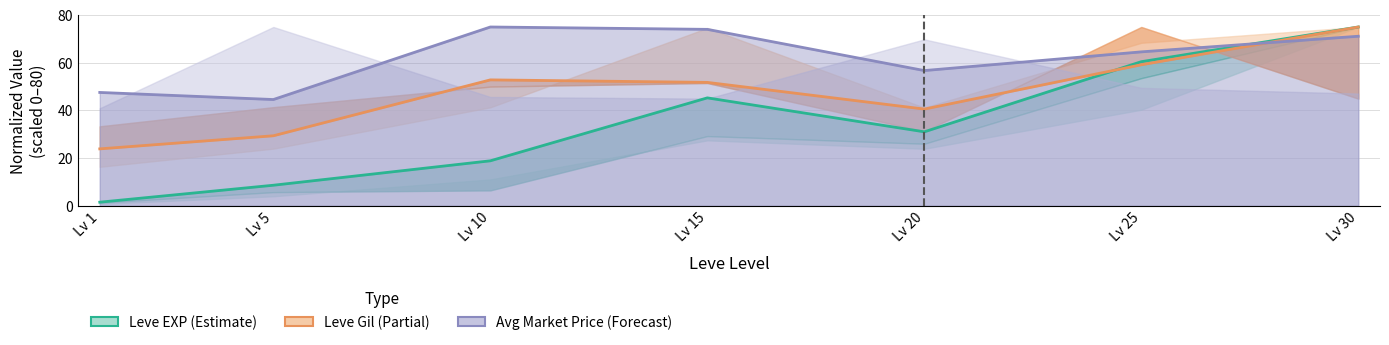

List the series in order of their overall mean, lowest first.

Leve EXP (Estimate), Leve Gil (Partial), Avg Market Price (Forecast)